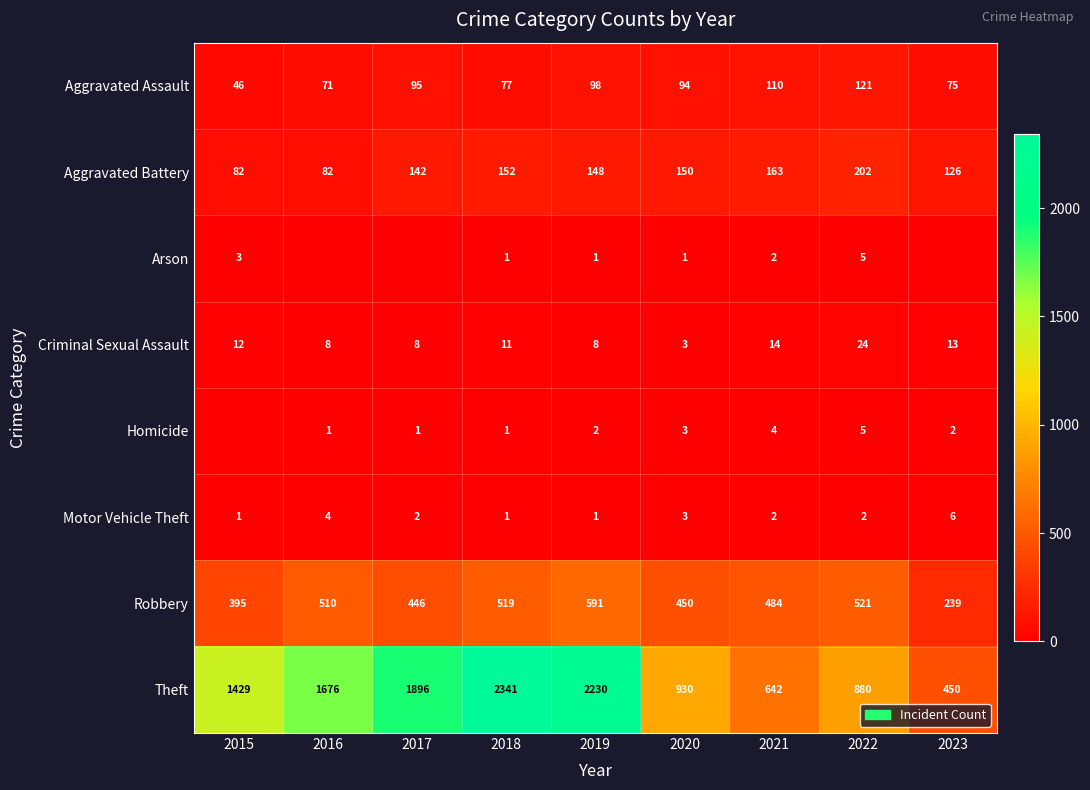

What is the average value of the Robbery series?

462